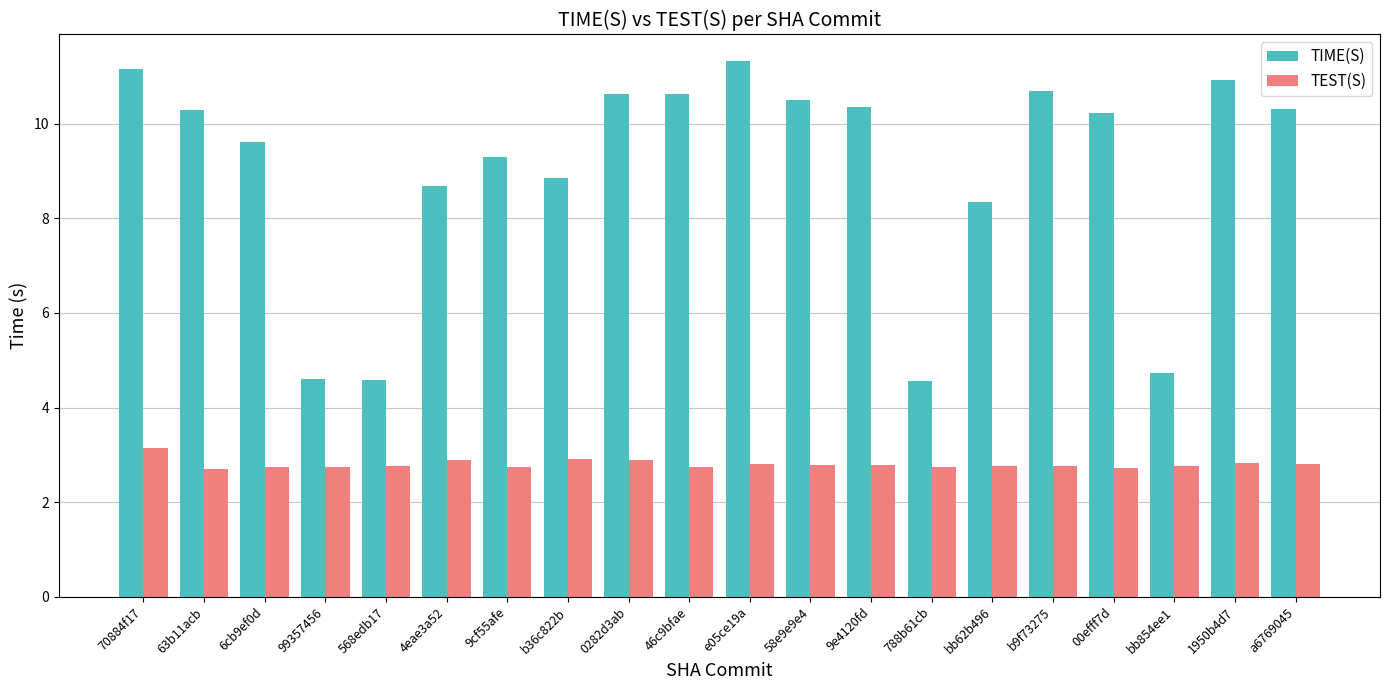

What is the difference between the highest and lowest values at 00efff7d?

7.5